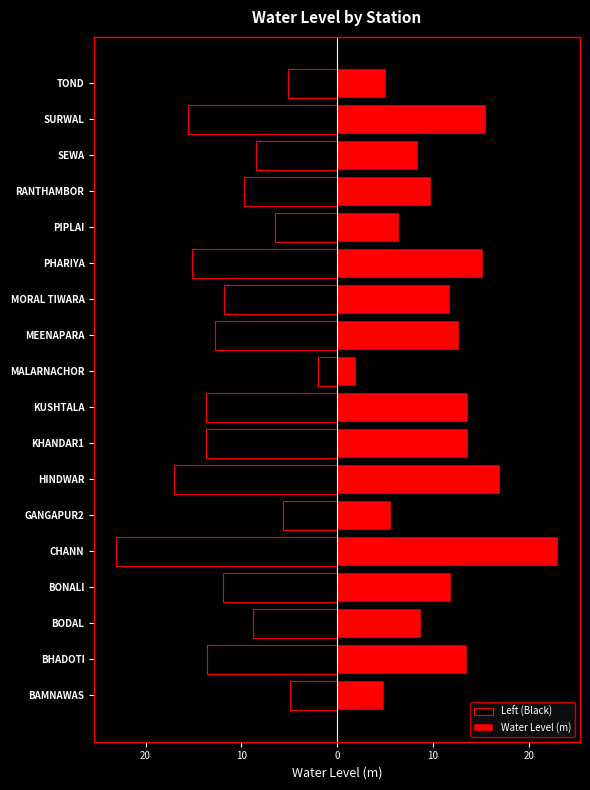

What is the value of the Water Level (m) bar at the 15th from the left?

9.8